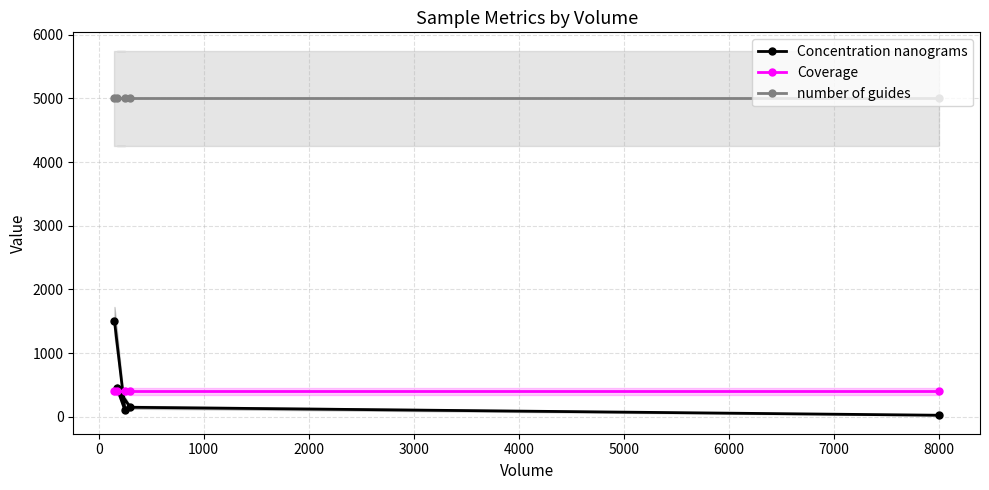

What is the highest value of the Concentration nanograms series?

1500